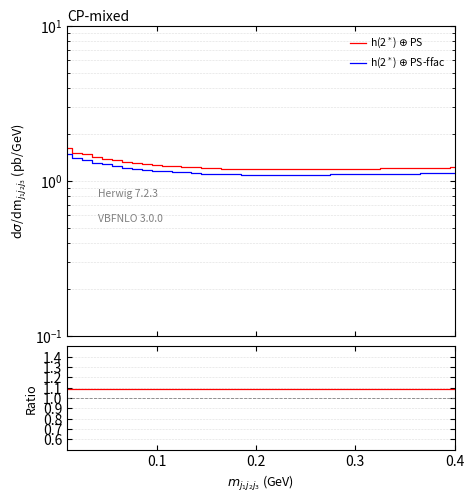

What is the smallest value displayed?

1.1